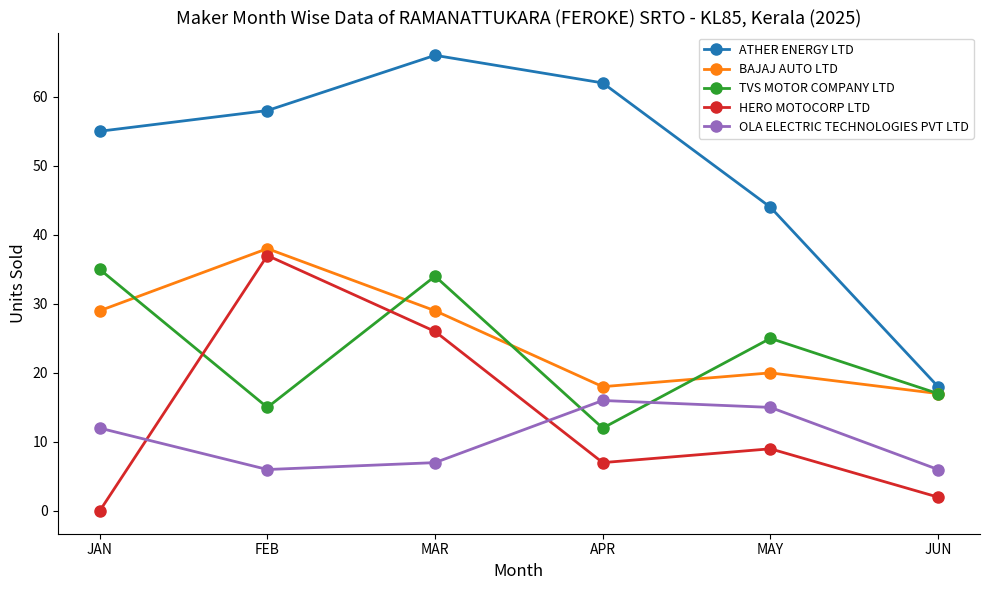

What position from the right is APR?

3